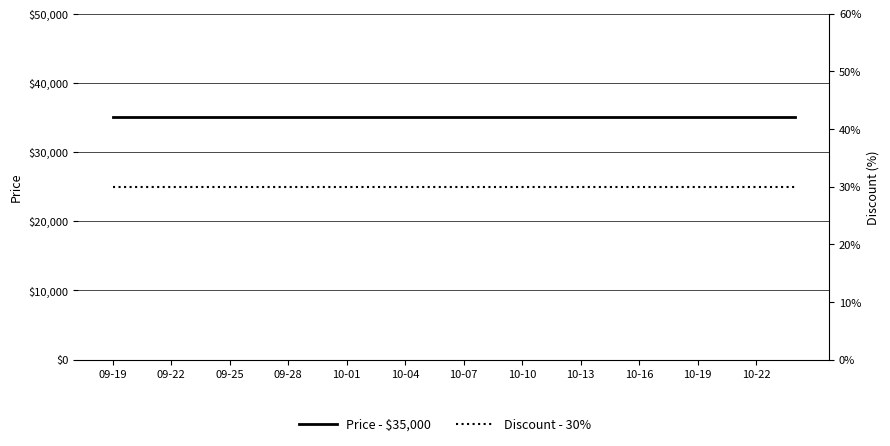

What is the total value across all series at 17?

35030